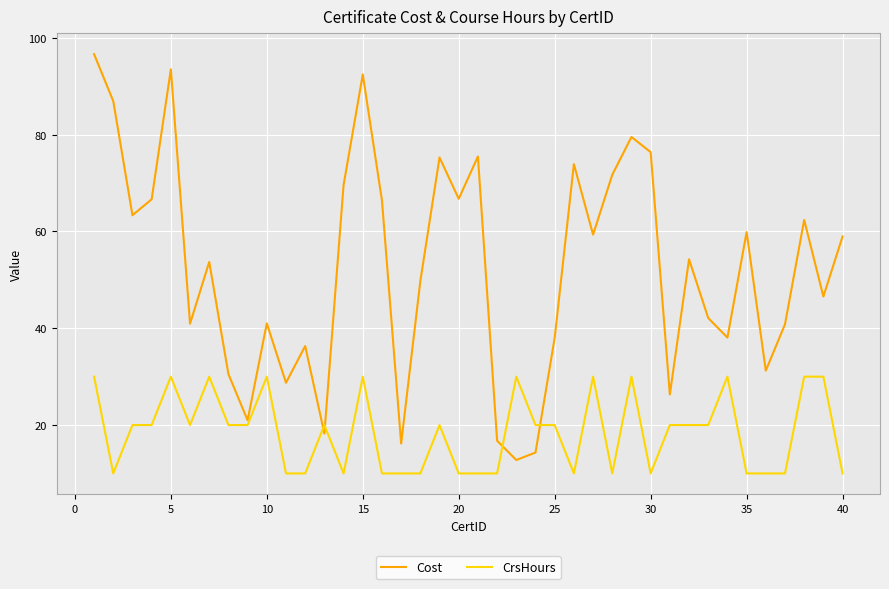

List the series in order of their peak value, lowest first.

CrsHours, Cost